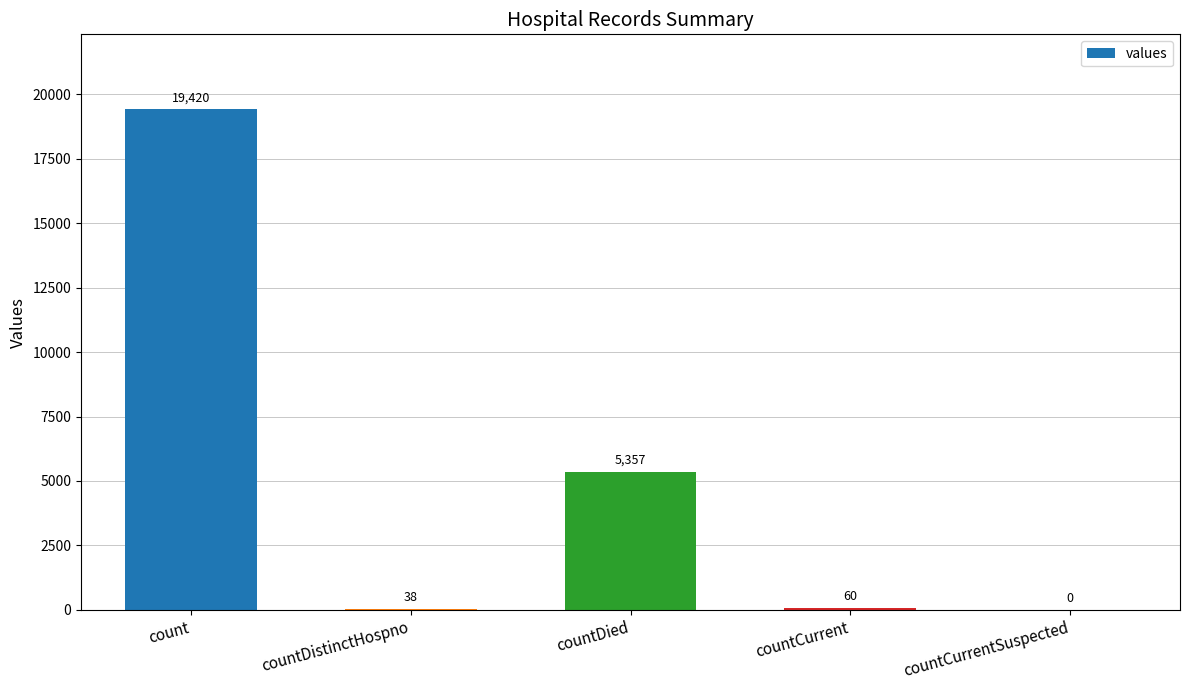

What is the change in value from count to countDied?

-14063